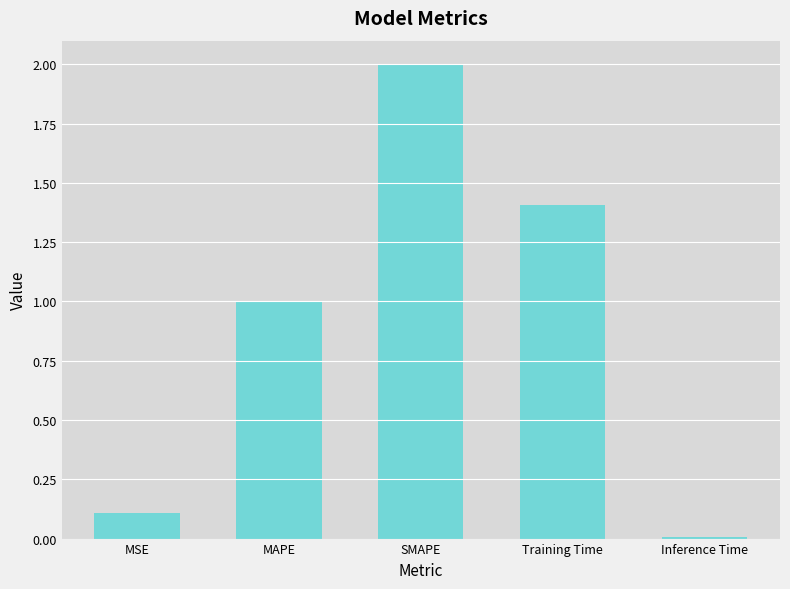

True or false: the data shows 1.4 at MAPE.

False